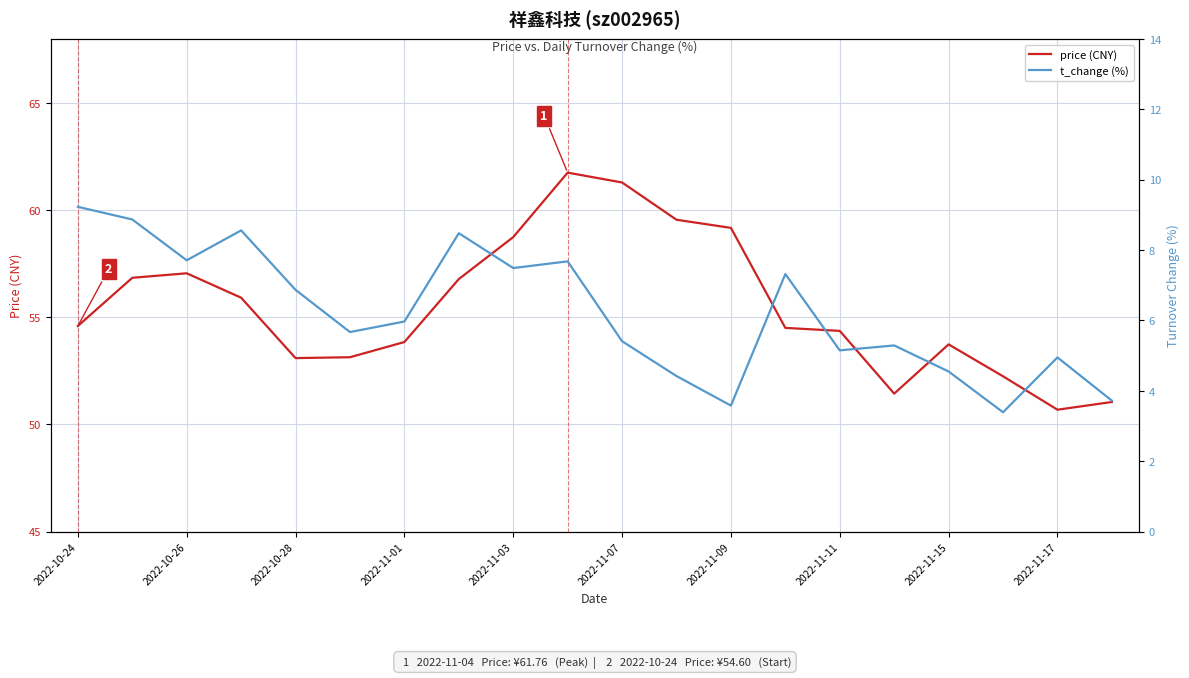

What is the minimum value for price (CNY)?

50.7